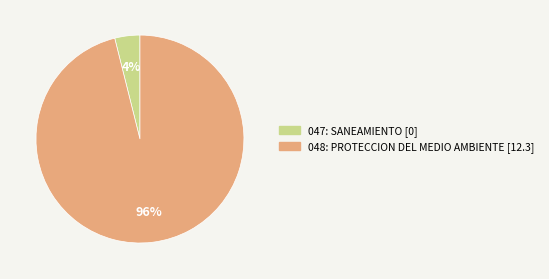

Combined, do 047: SANEAMIENTO and 048: PROTECCION DEL MEDIO AMBIENTE account for over 50%?

Yes